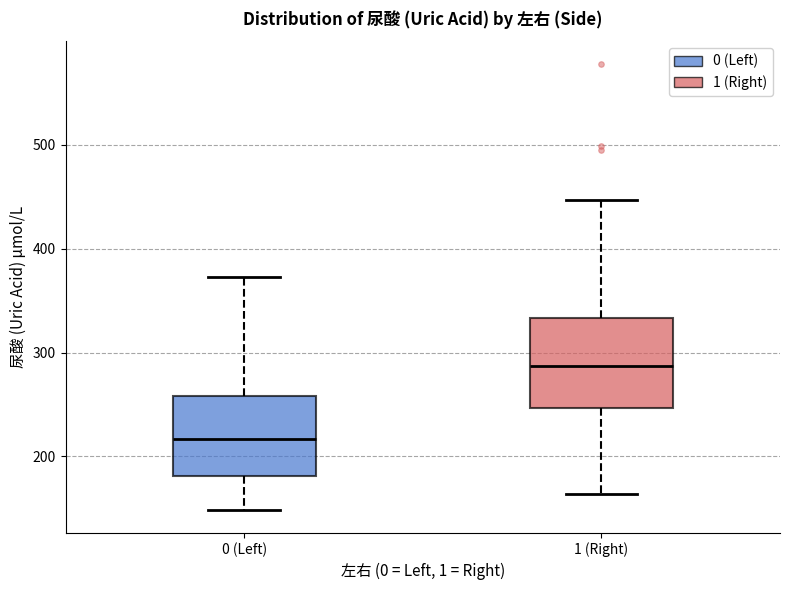

Reading left to right, transcribe this box plot: for each box, give where its median line is, the range the box spans, and where its two whiskers end, as read against the y-axis. The values are not printed on the chart, so give them approximately, as read against the axis.

0 (Left): median 220, box 180 to 260, whiskers 150 to 370
1 (Right): median 290, box 250 to 330, whiskers 160 to 450